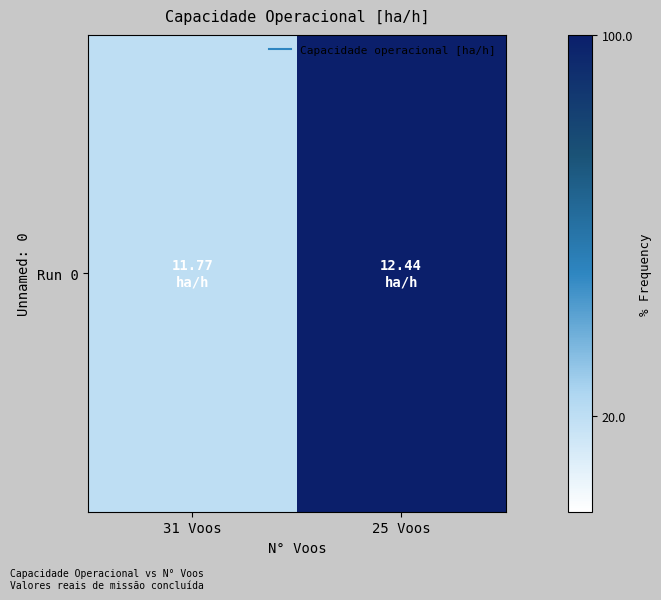

What is the minimum value shown in the chart?

20